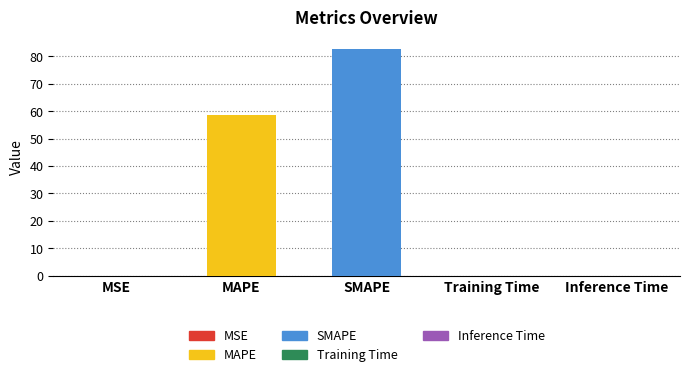

What is the average value?

28.3